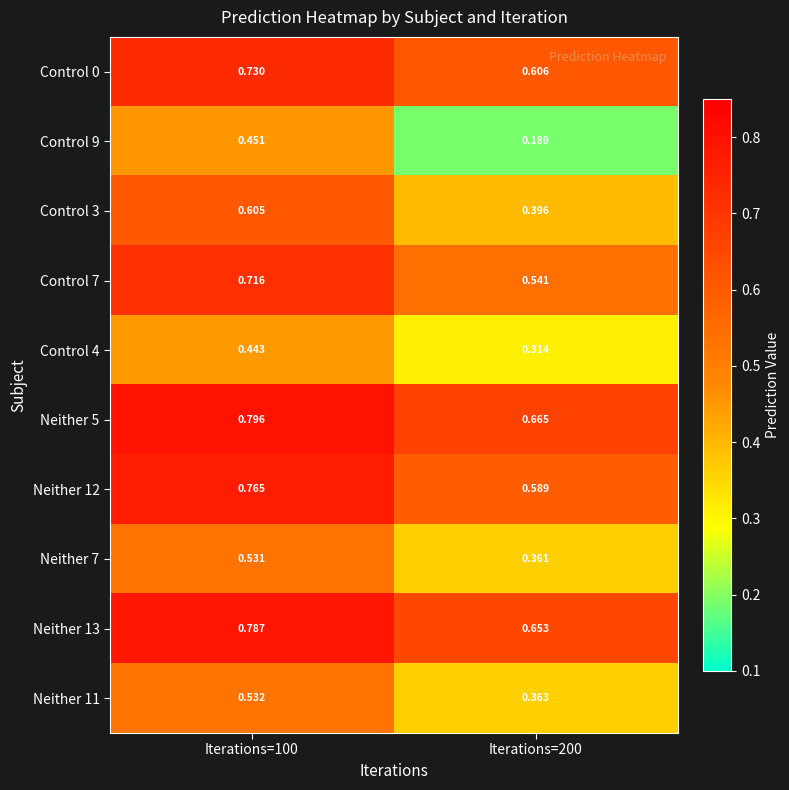

Which label corresponds to the largest value in the chart?

Iterations=100